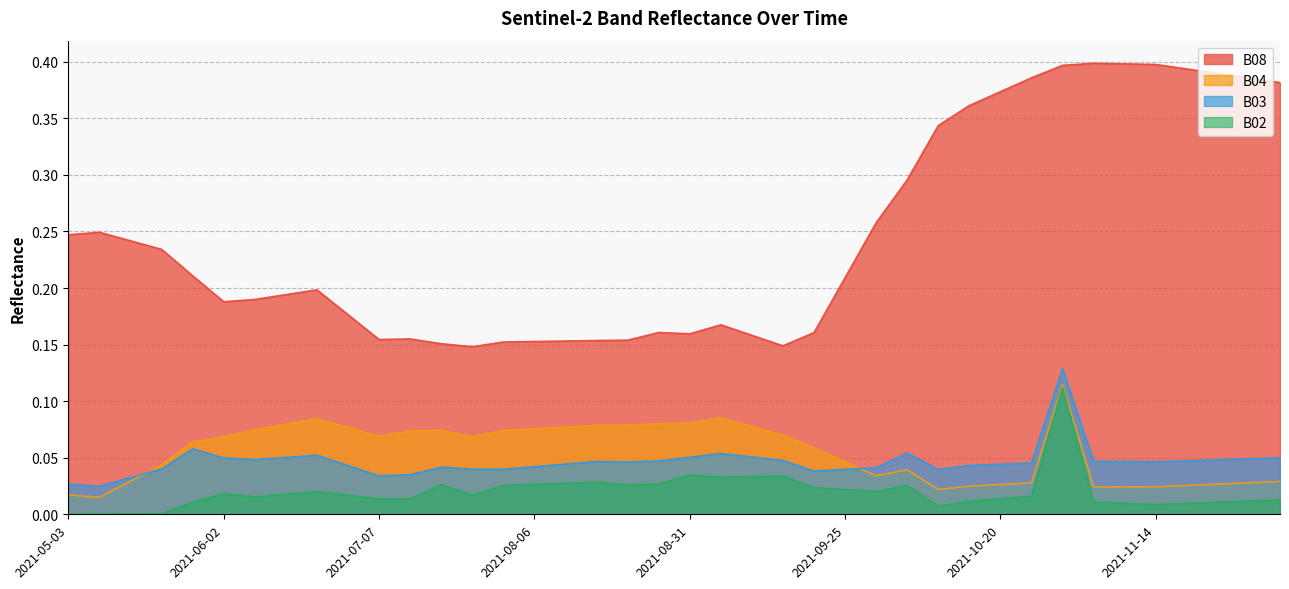

What are all the series names shown in the legend?

B08, B04, B03, B02